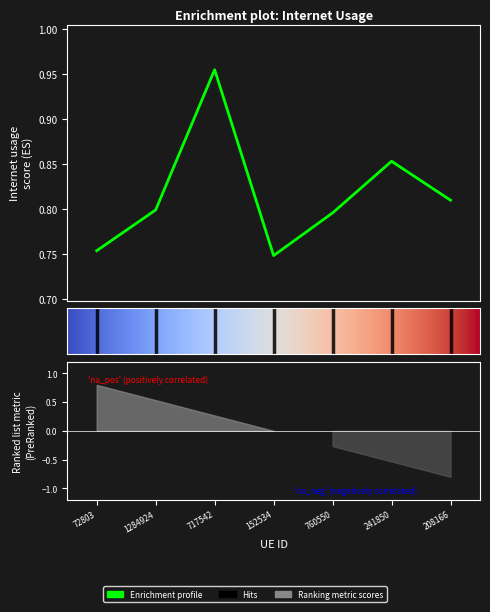

How many interior local peaks (higher than both neighbors) does the data have?

2